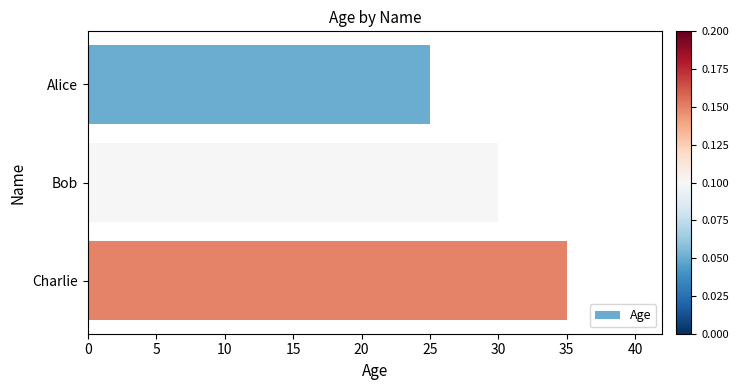

What is the ratio of the value at Bob to the value at Alice?

1.2